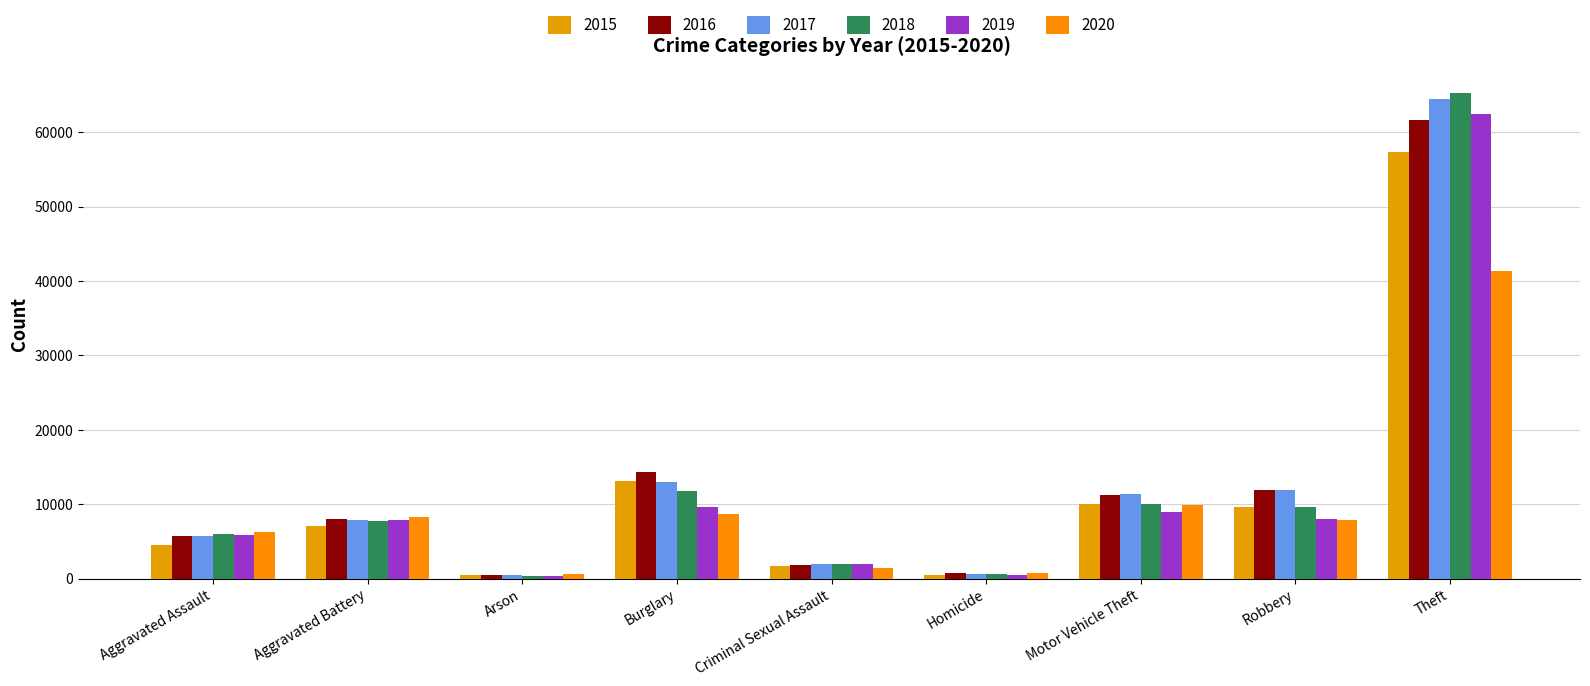

What is the difference between the second highest and minimum values in the 2019 series?

9262